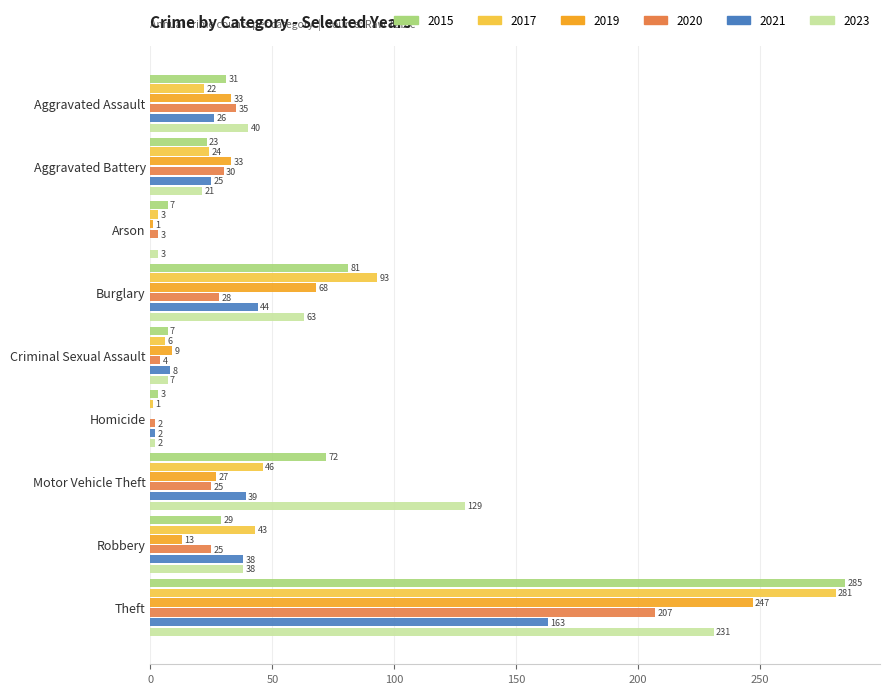

What is the sum of the 2015 values at Criminal Sexual Assault and Aggravated Assault?

38